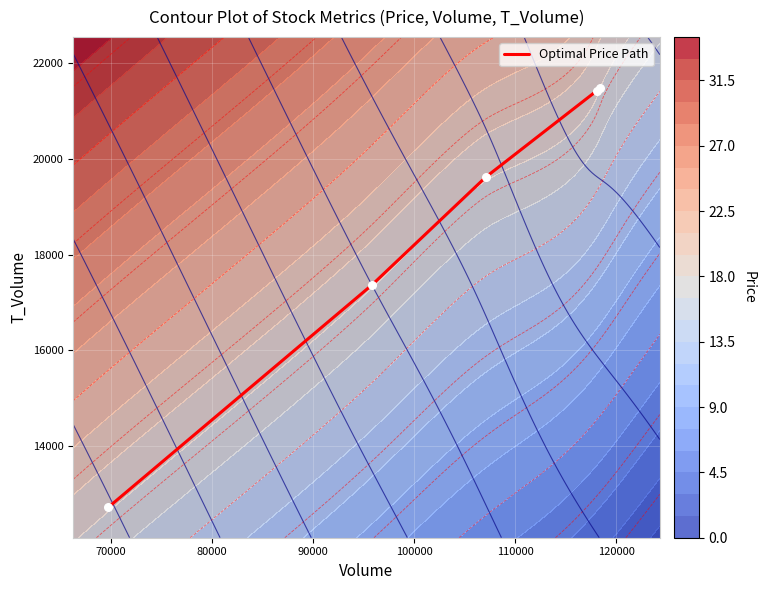

What is the highest value of the Optimal Price Path series?

21465